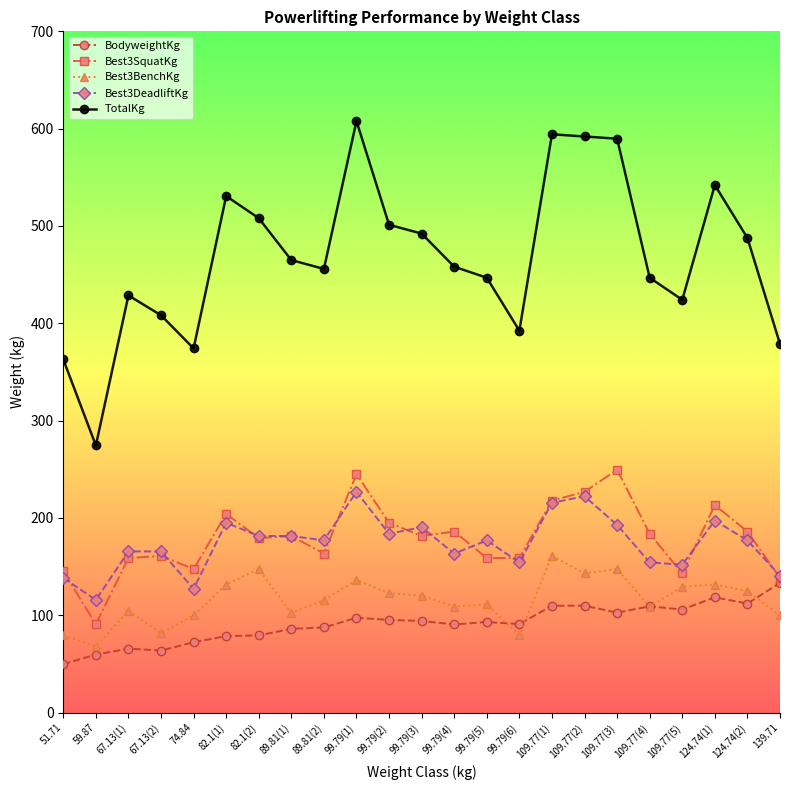

At which category does Best3SquatKg reach its first local valley?

59.87